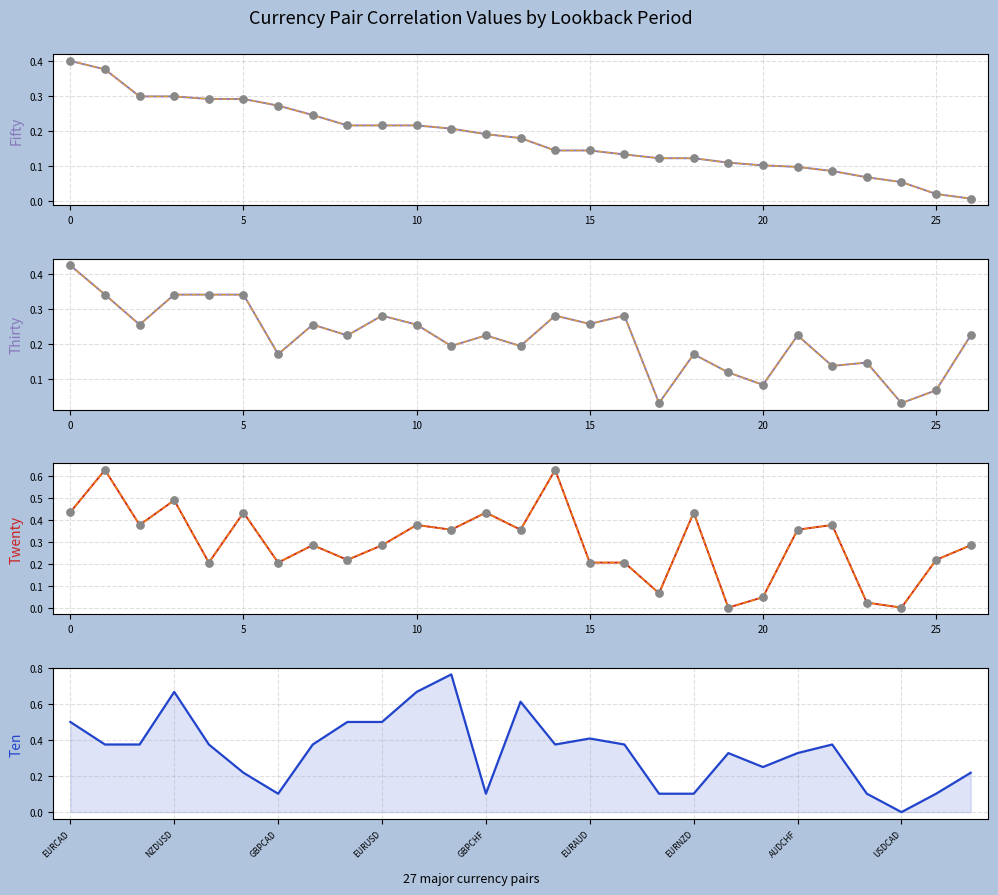

Which series contains the highest Y value?

ten